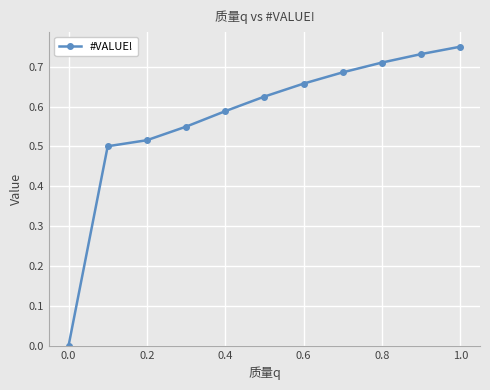

What is the sum of all values?

6.3